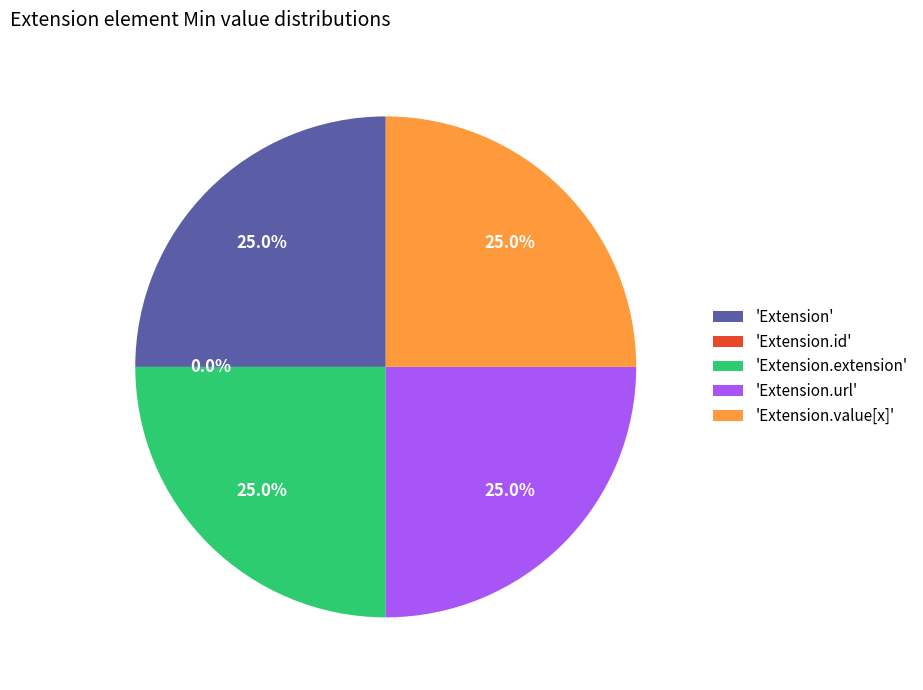

How many slices are in this pie chart?

5